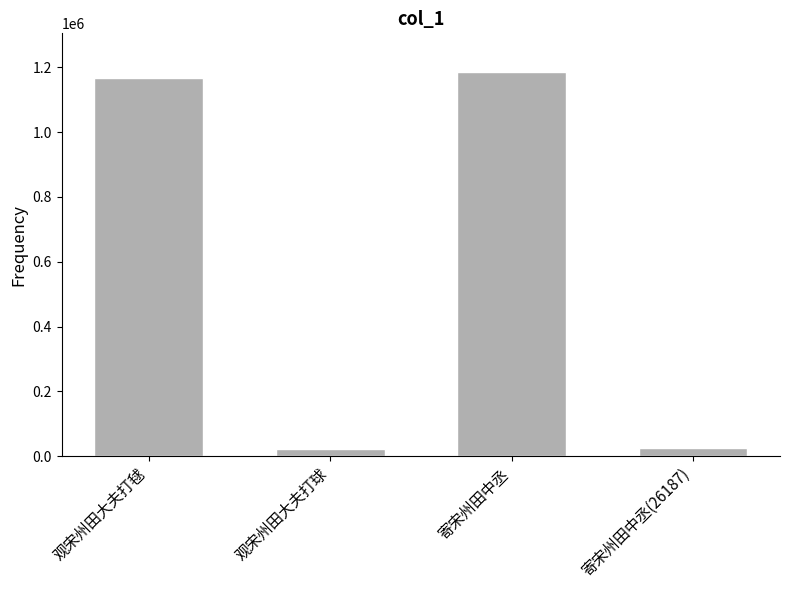

Is it true that the value at 寄宋州田中丞(26187) is 26187?

True